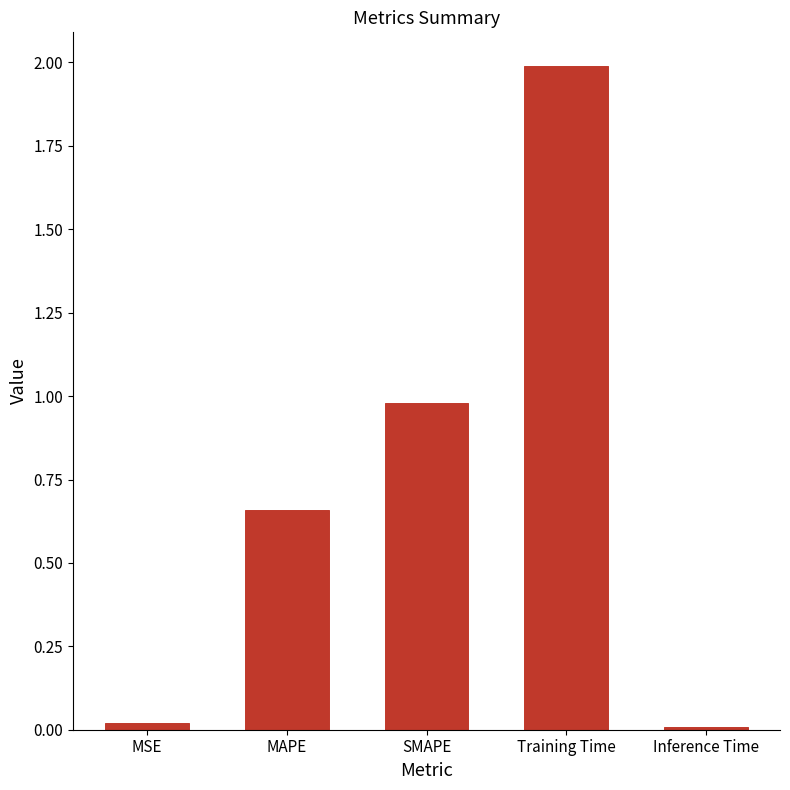

What is the label of the 1st bar from the right?

Inference Time